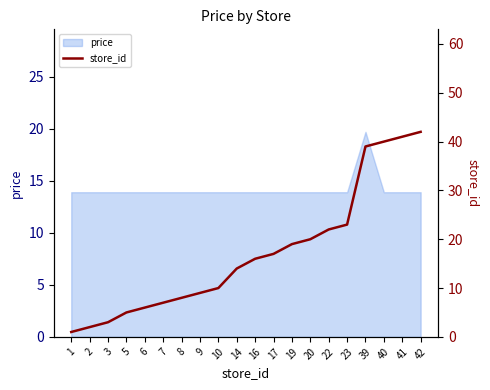

Rank the categories by value from lowest to highest.

1, 2, 3, 5, 6, 7, 8, 9, 10, 14, 16, 17, 19, 20, 22, 23, 39, 40, 41, 42